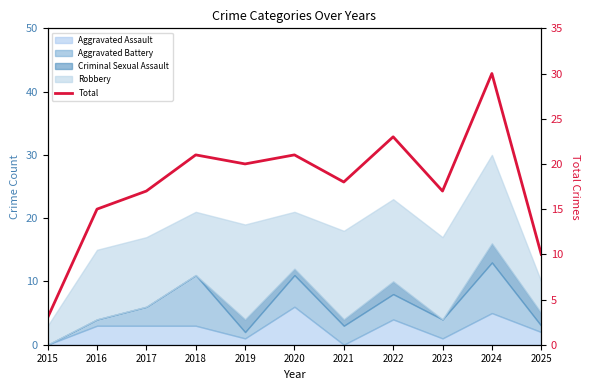

What is the value of the 9th point from the left?

17